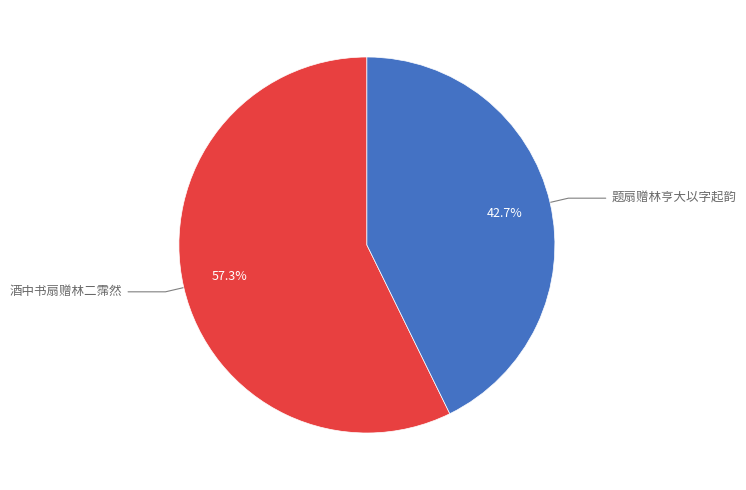

Count the number of slices in the pie.

2